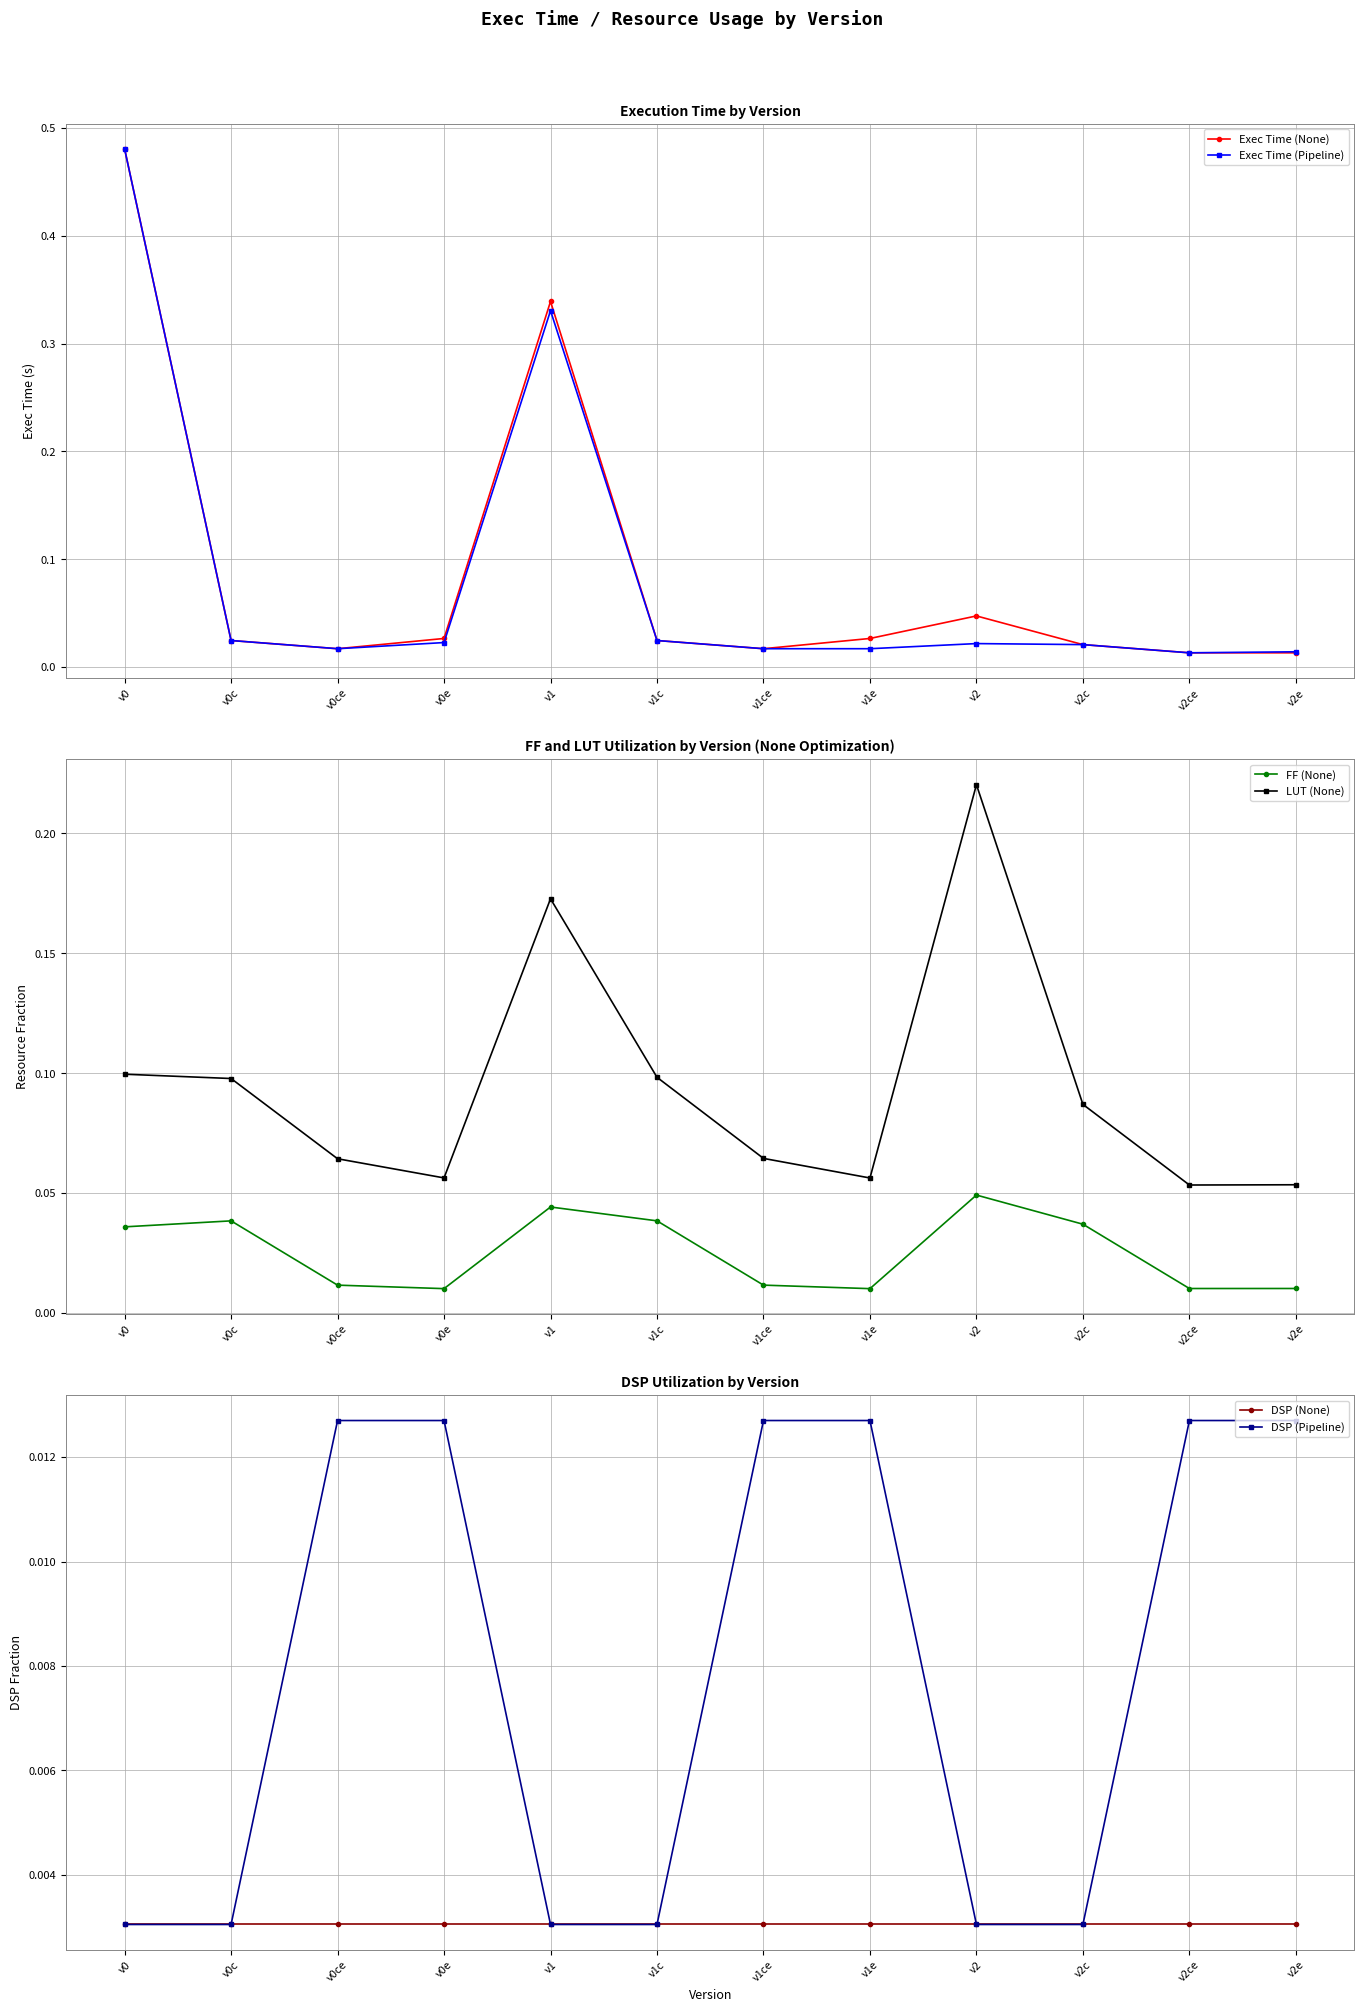

Which category has the lowest value across all series?

v0ce